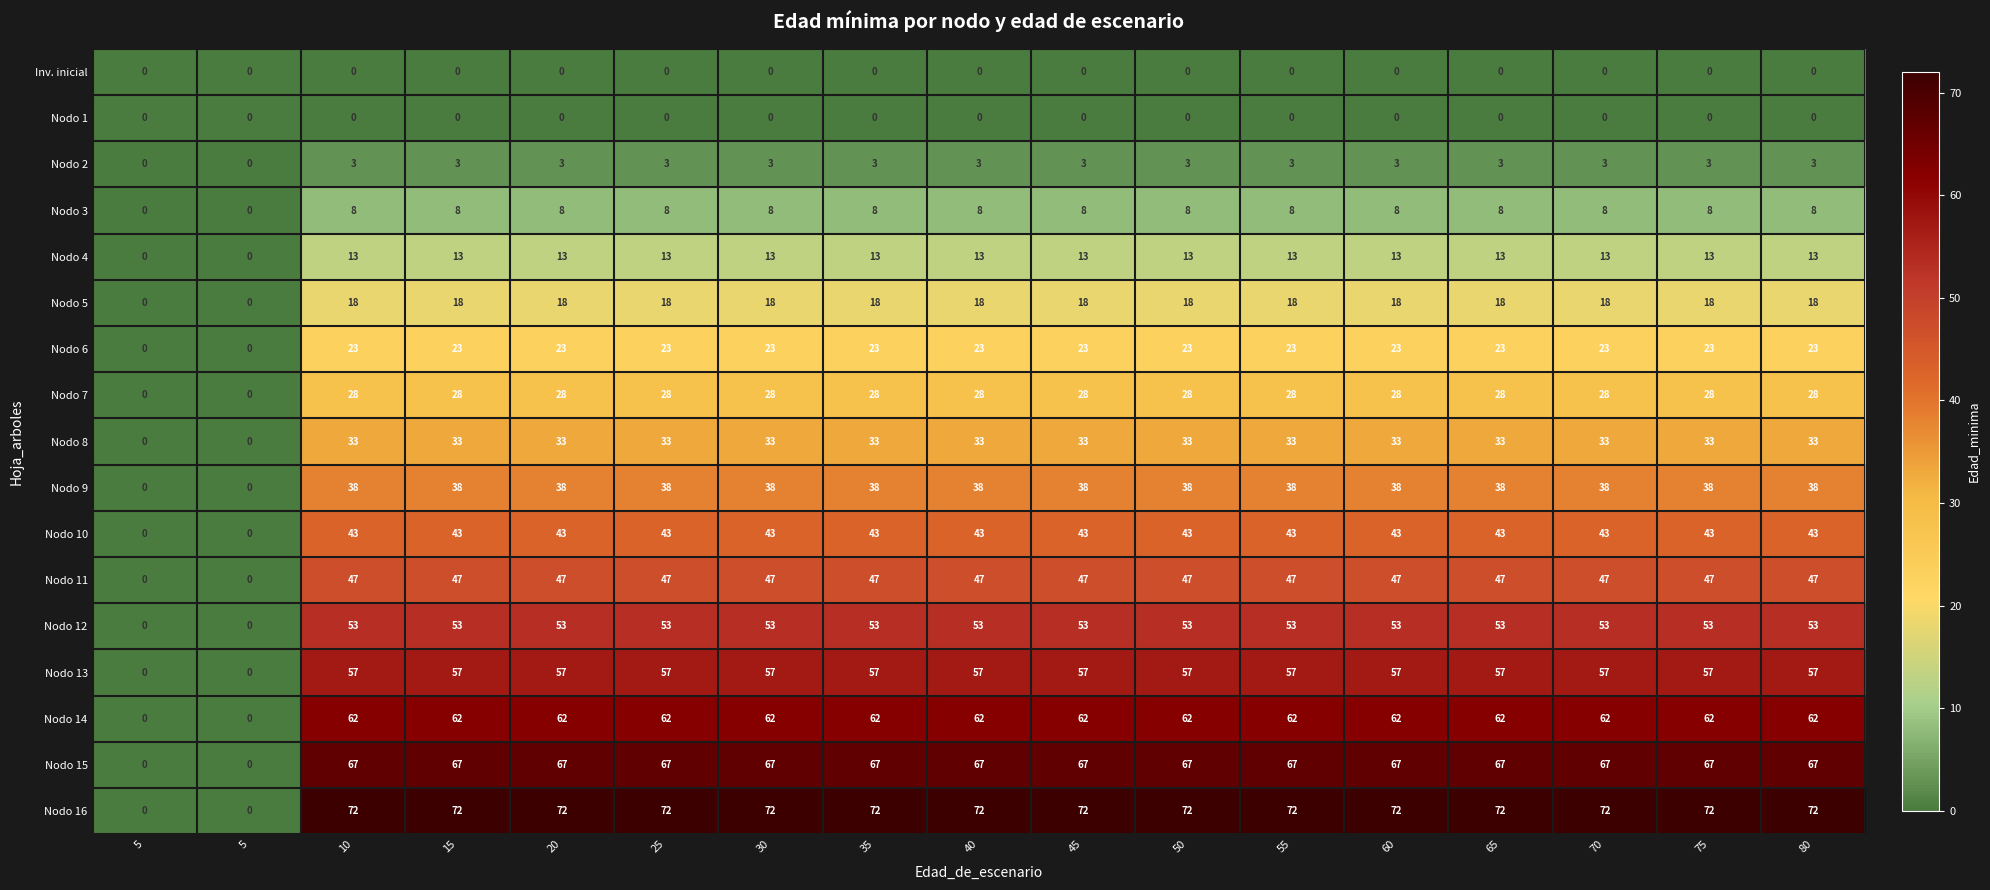

Which has a higher value, 55 or 70?

55